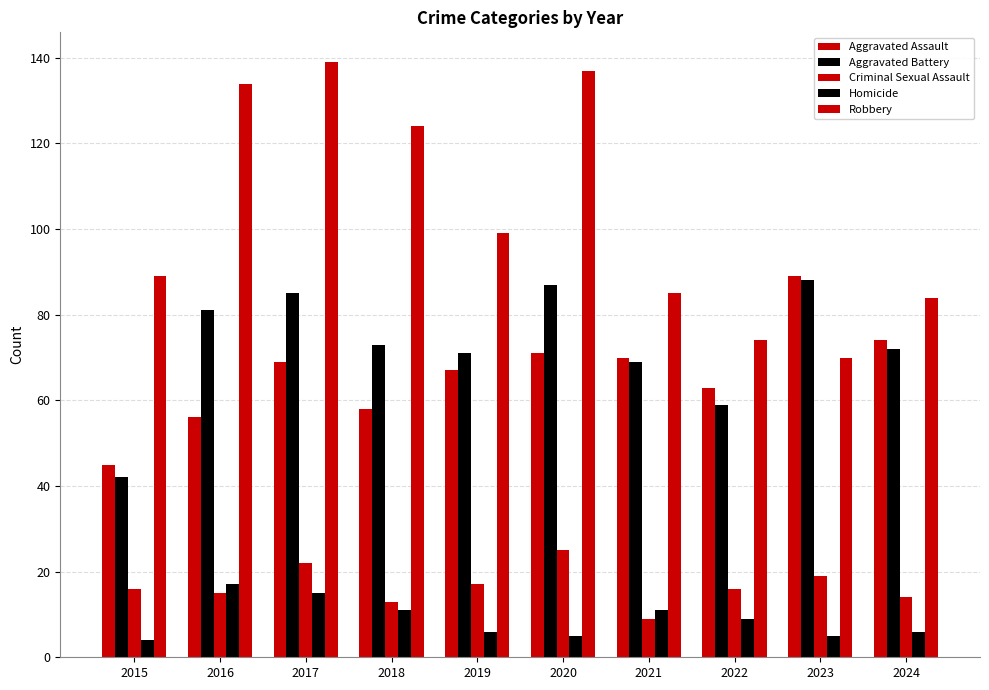

What is the total value across all series at 2023?

271